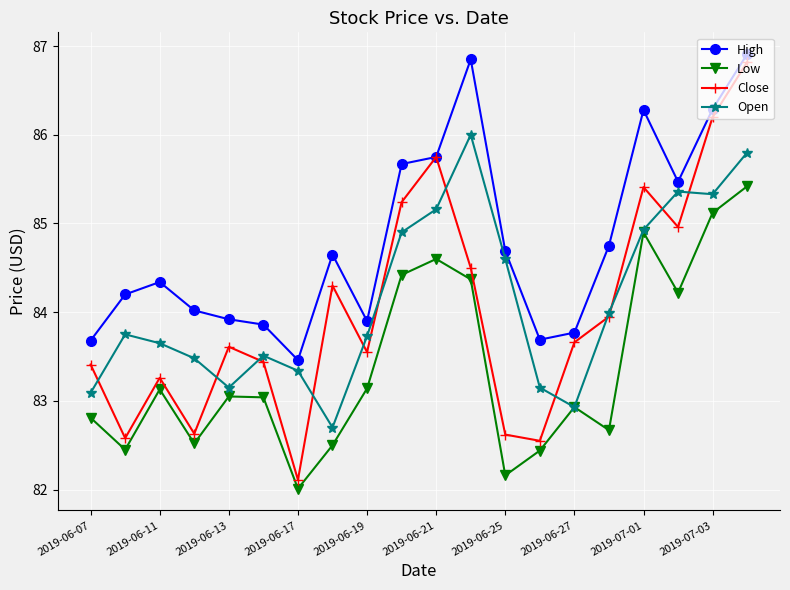

Which series has the largest range (max minus min)?

Close